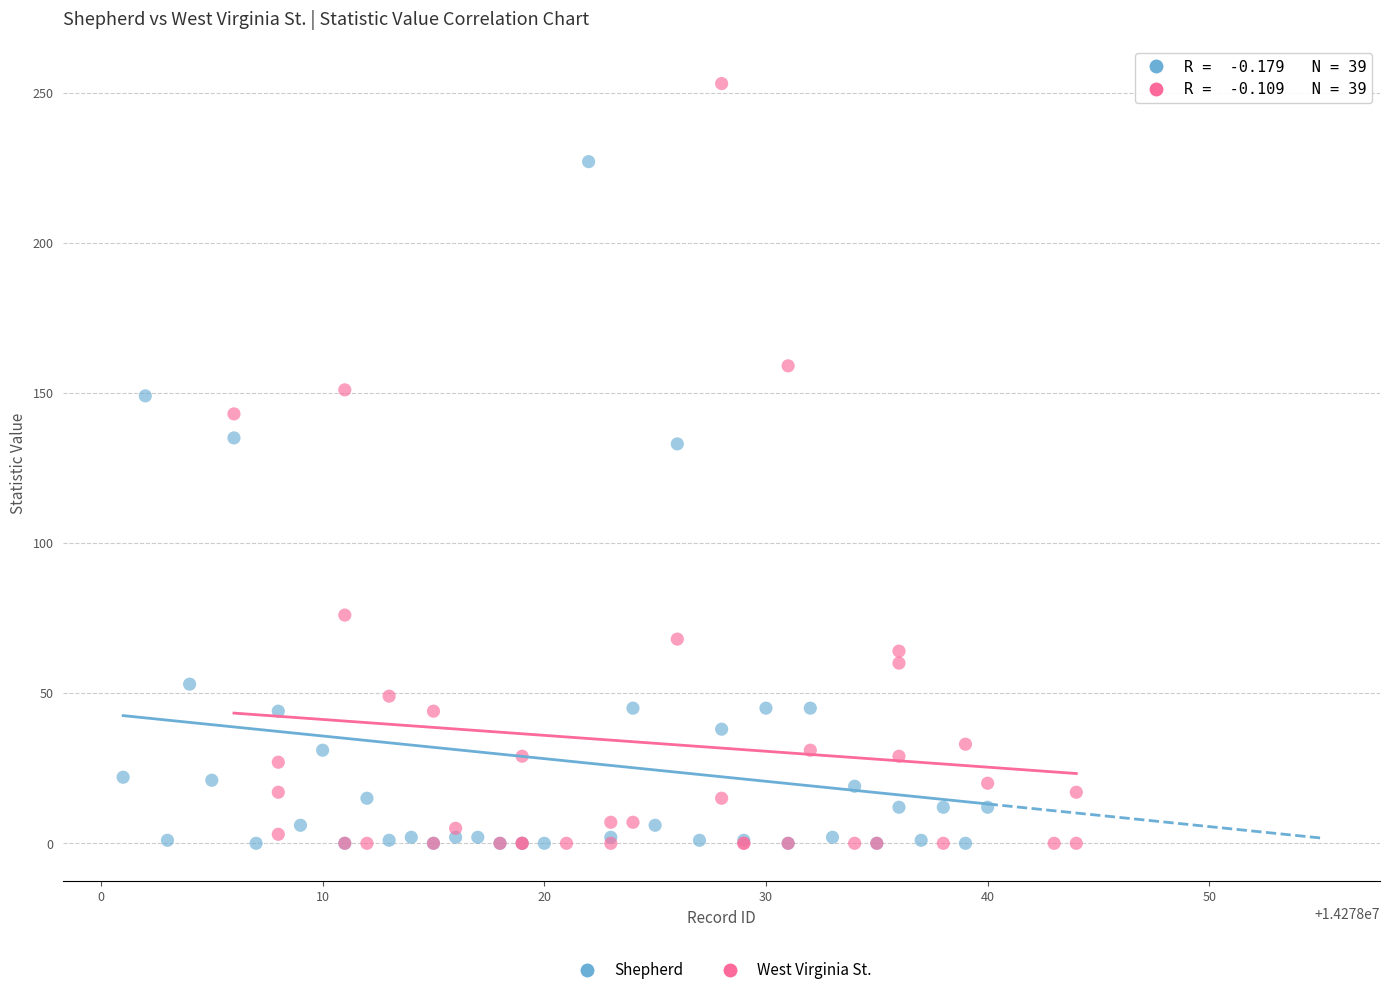

Which series has the largest Y range (max minus min)?

West Virginia St.